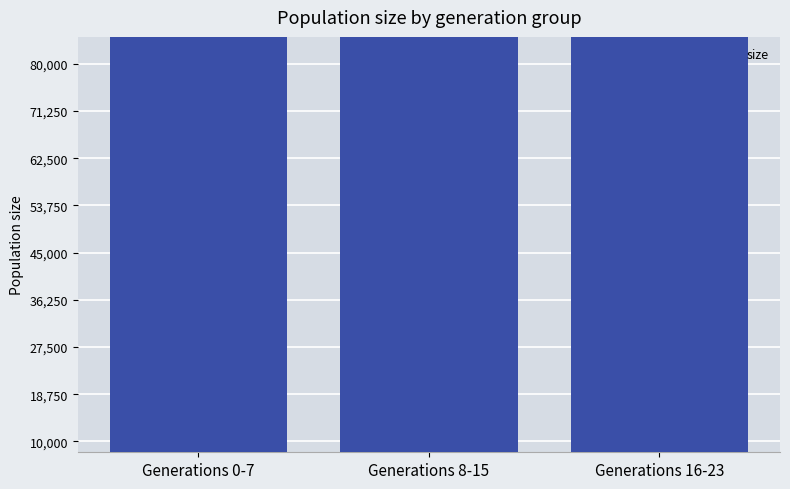

What is the sum of the values at Generations 8-15 and Generations 0-7?

1567245